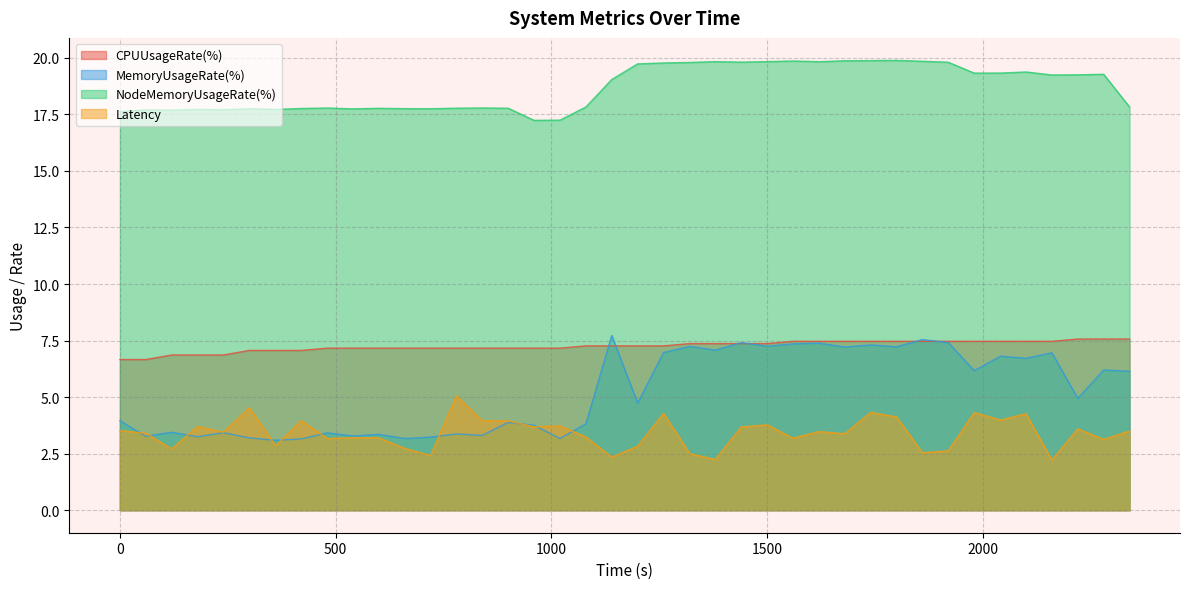

True or false: MemoryUsageRate(%) and NodeMemoryUsageRate(%) cross at least once.

False